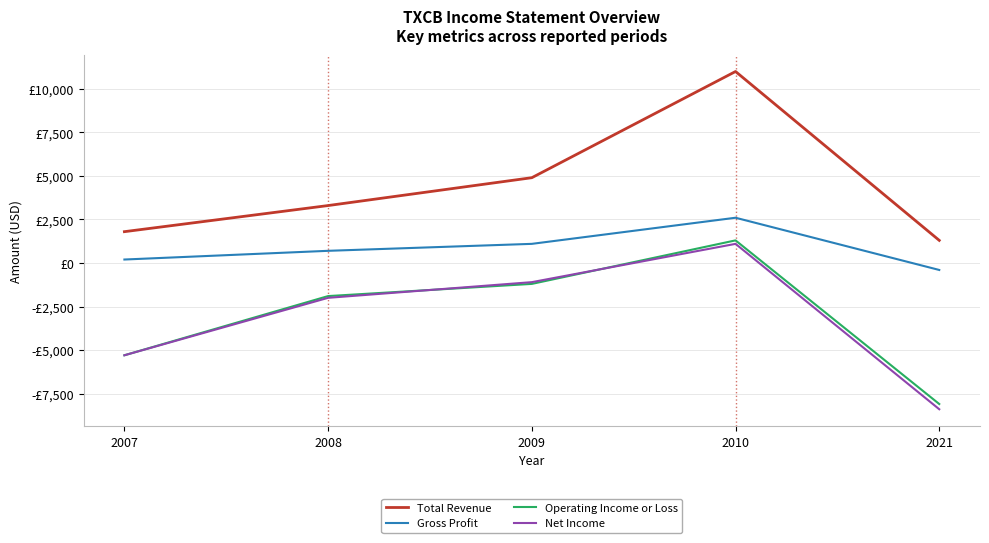

Reading left to right, list all the values displayed in this chart.

Total Revenue: 2007=1800	2008=3300	2009=4900	2010=11000	2021=1300
Gross Profit: 2007=200	2008=700	2009=1100	2010=2600	2021=-400
Operating Income or Loss: 2007=-5300	2008=-1900	2009=-1200	2010=1300	2021=-8100
Net Income: 2007=-5300	2008=-2000	2009=-1100	2010=1100	2021=-8400